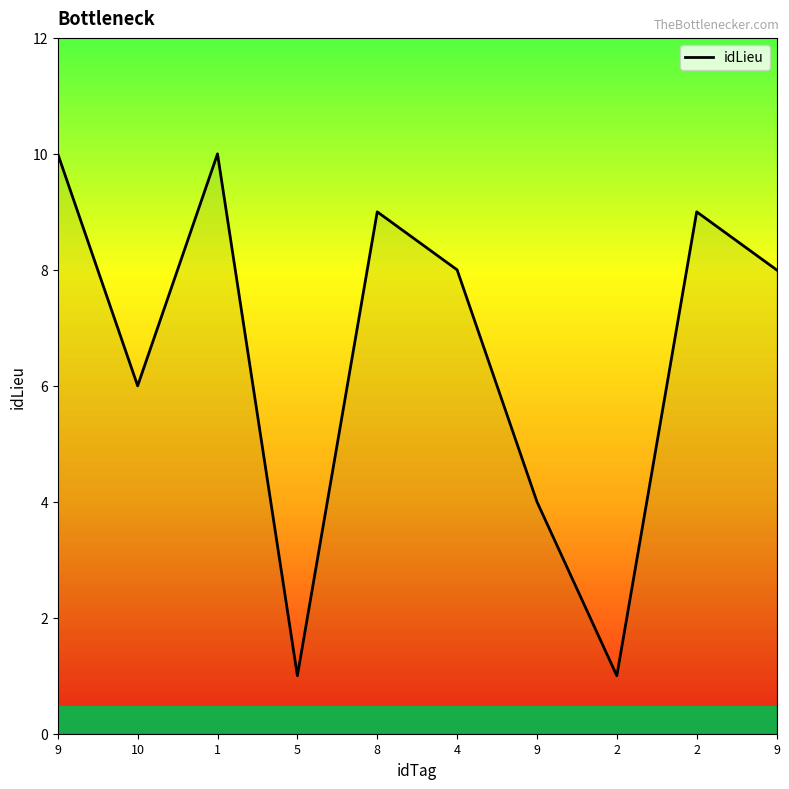

How many lines are shown in the chart?

1